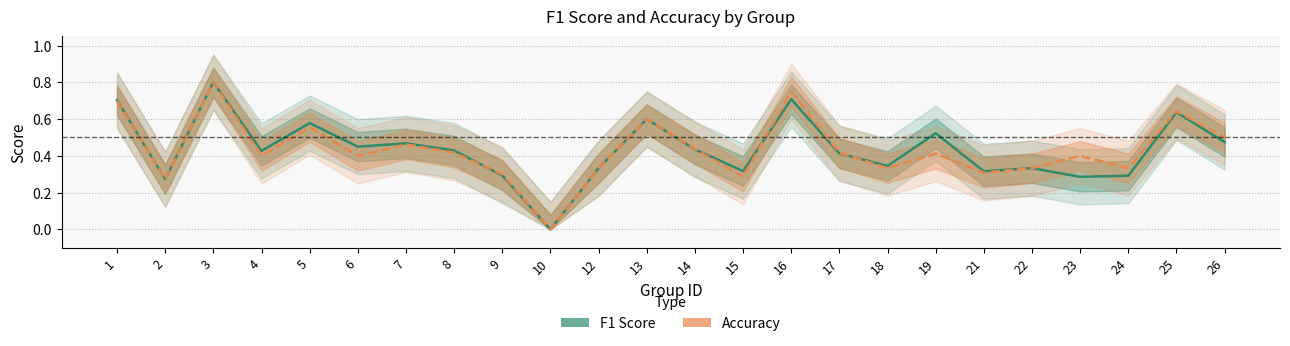

Count the accuracy values in the range 0 to 1.

24